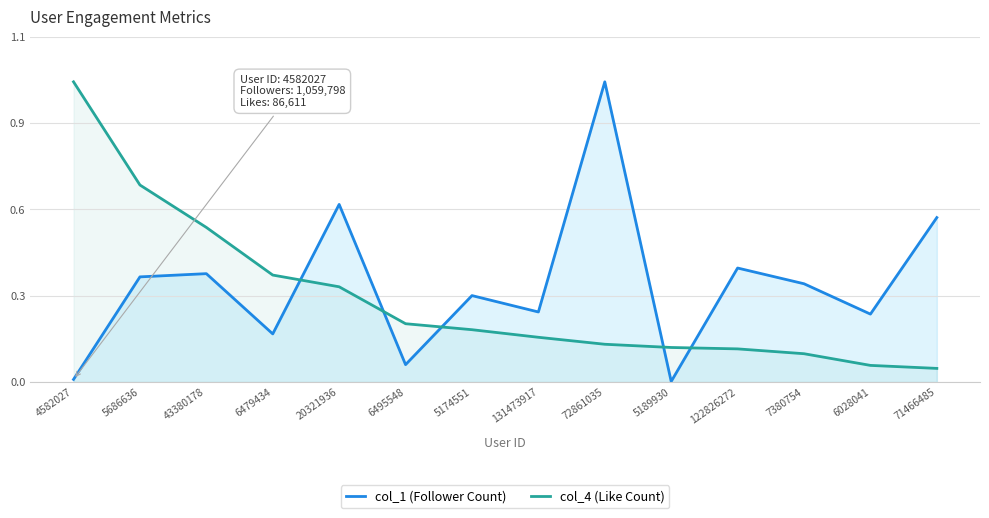

At which label does col_4 (Like Count) reach its peak?

4582027